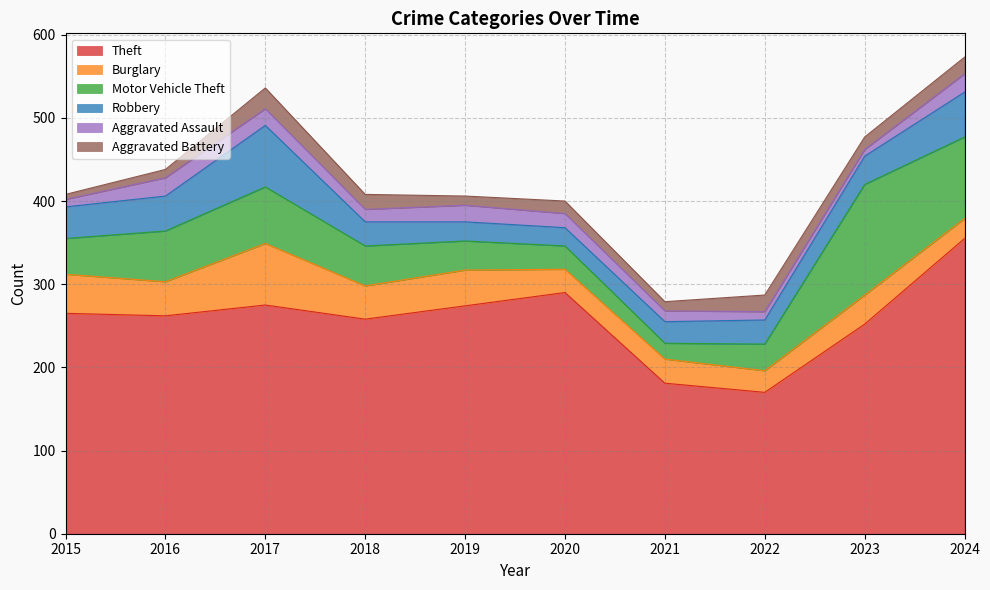

List the series in order of their peak value, highest first.

Theft, Motor Vehicle Theft, Burglary, Robbery, Aggravated Battery, Aggravated Assault